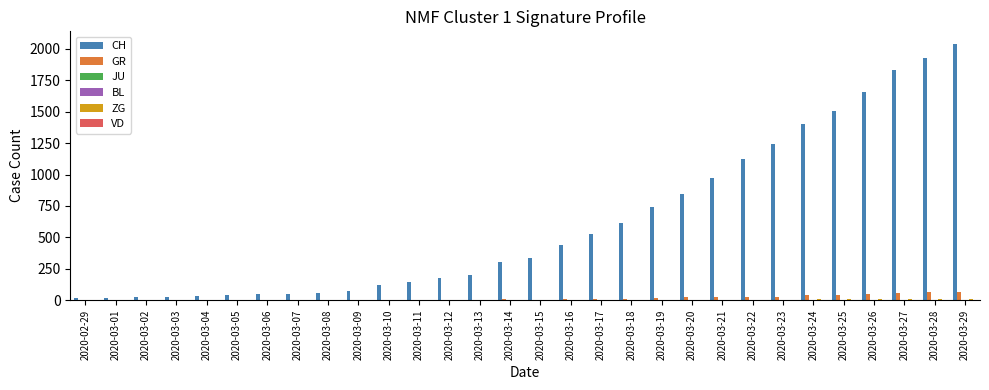

How many series are shown in this chart?

6